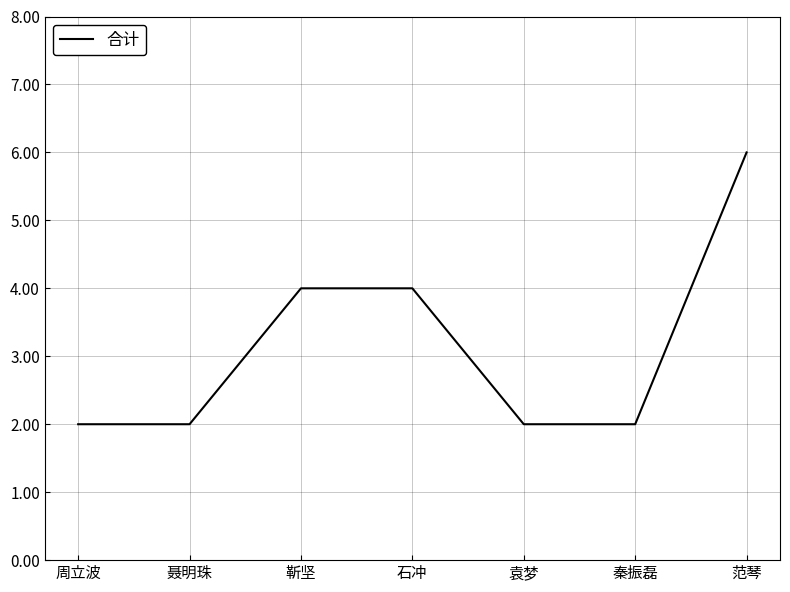

What is the greatest value displayed?

6